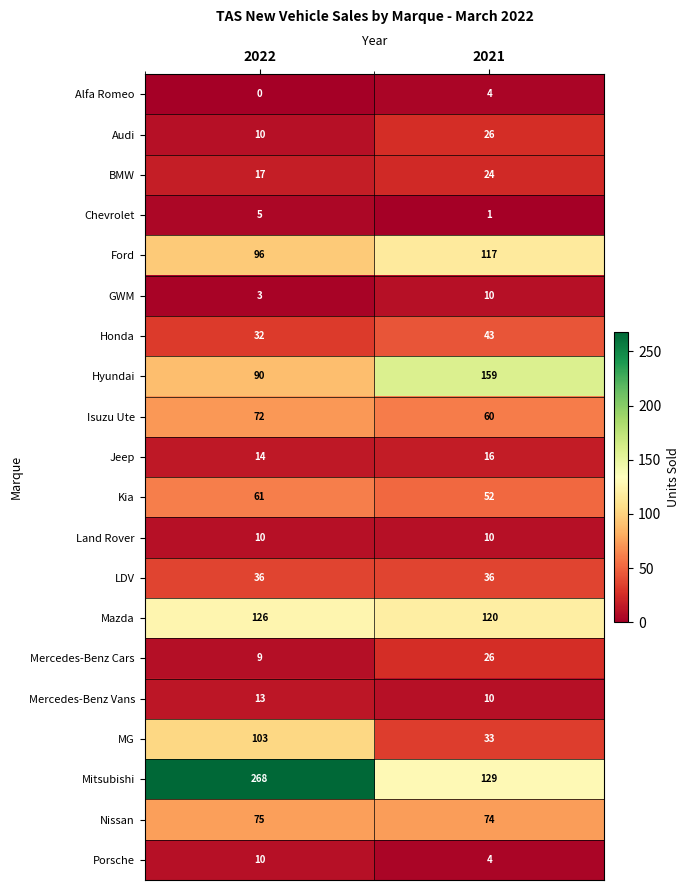

At which category is the sum across all series the highest?

2022